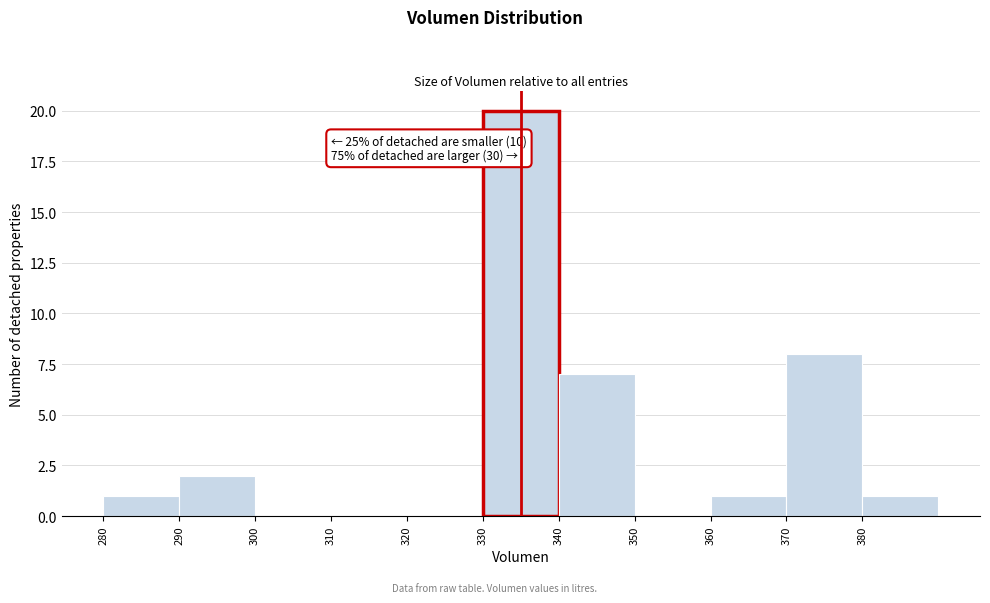

Which range on the x-axis has the tallest bar?

330 to 340